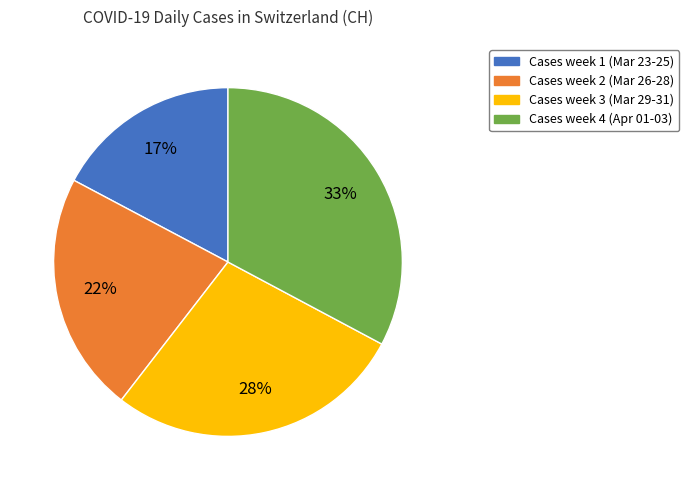

What is the ratio of the value at Cases week 2 (Mar 26-28) to the value at Cases week 3 (Mar 29-31)?

0.8